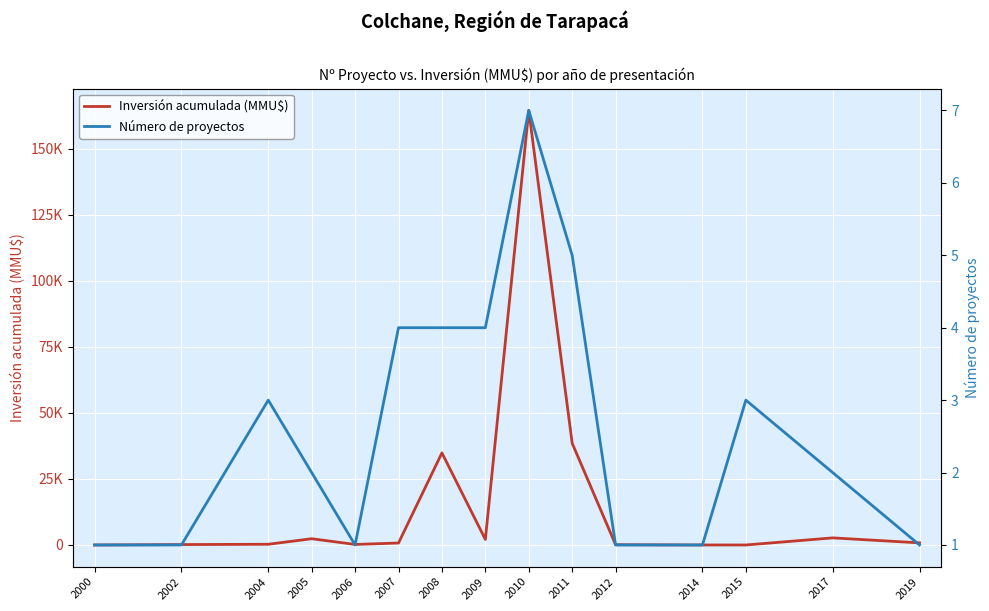

How many values in the Inversión acumulada (MMU$) series exceed 744?

7